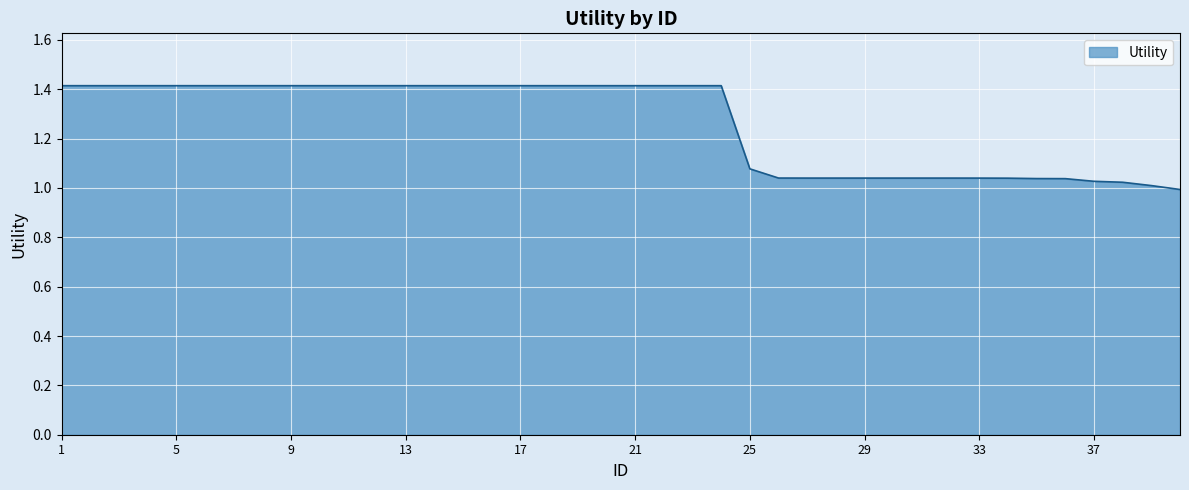

What is the difference between the maximum and minimum values?

0.4